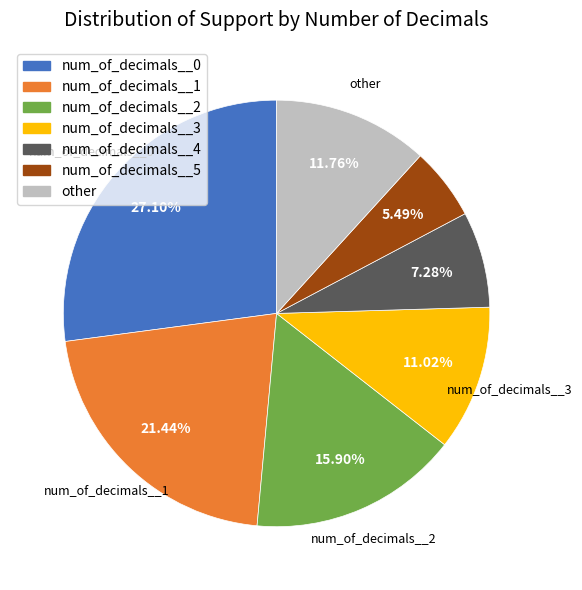

Is there any slice that represents more than half of the pie?

No